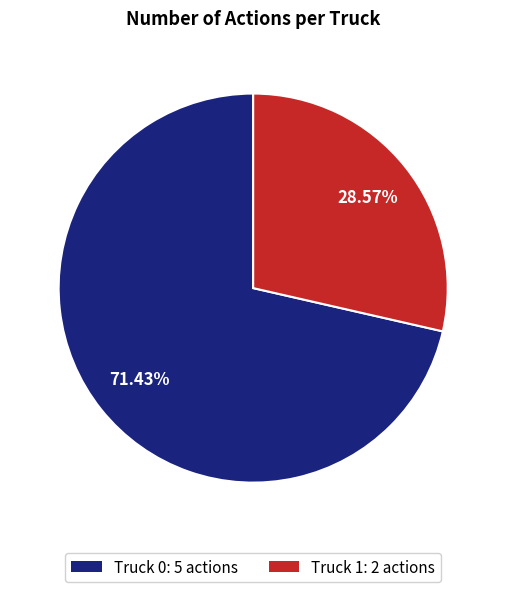

How many slices are in this pie chart?

2